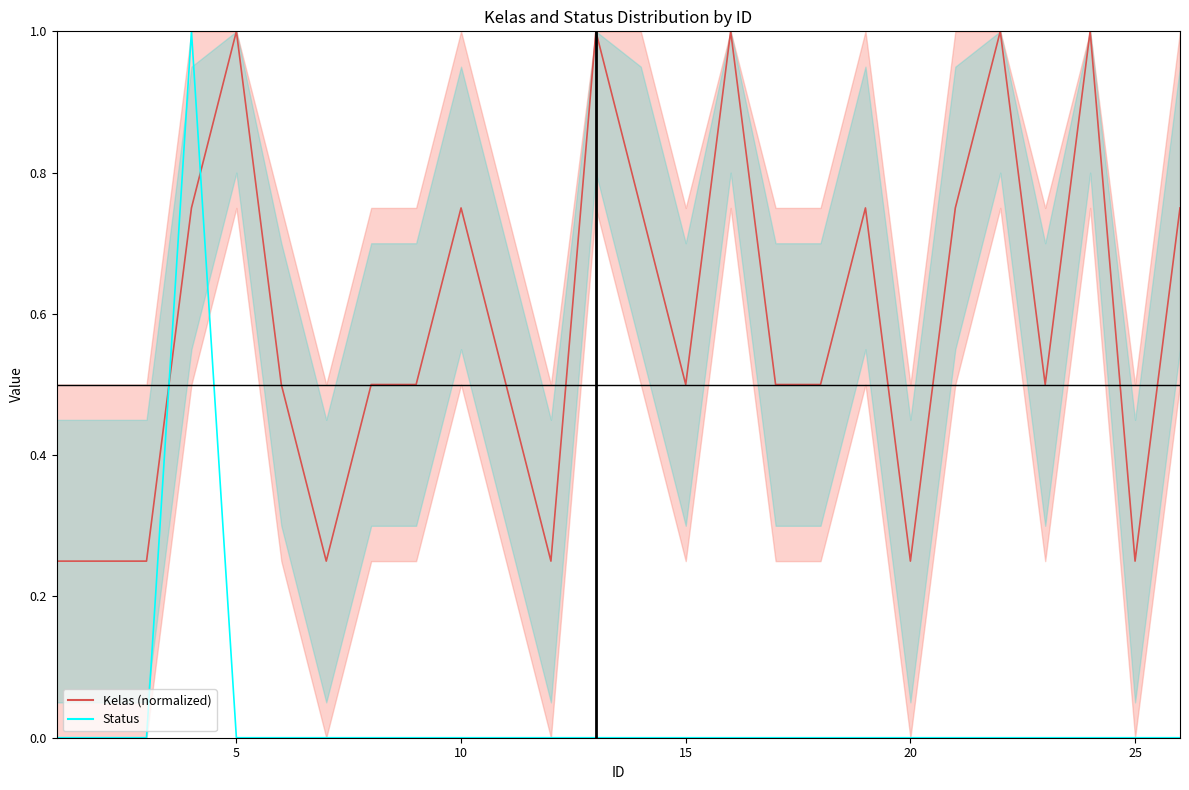

Which series changed the most between 0 and 9?

Kelas (normalized)